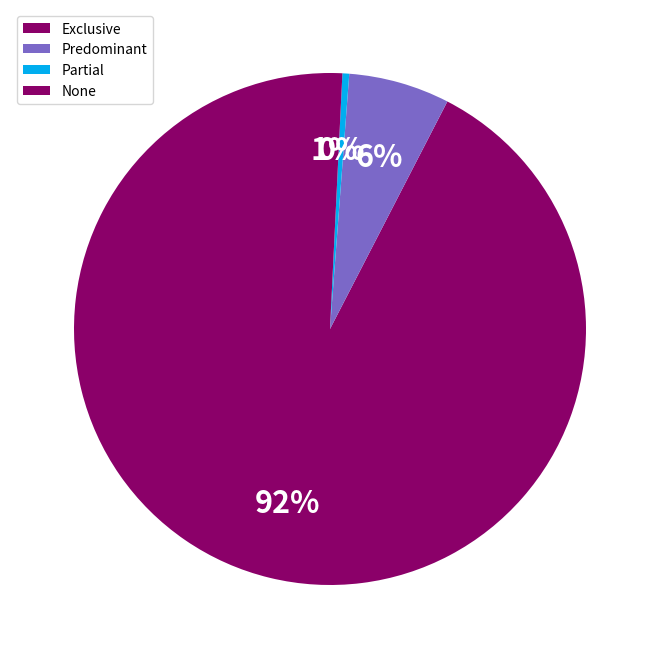

Which category has the smallest portion of the pie?

Partial